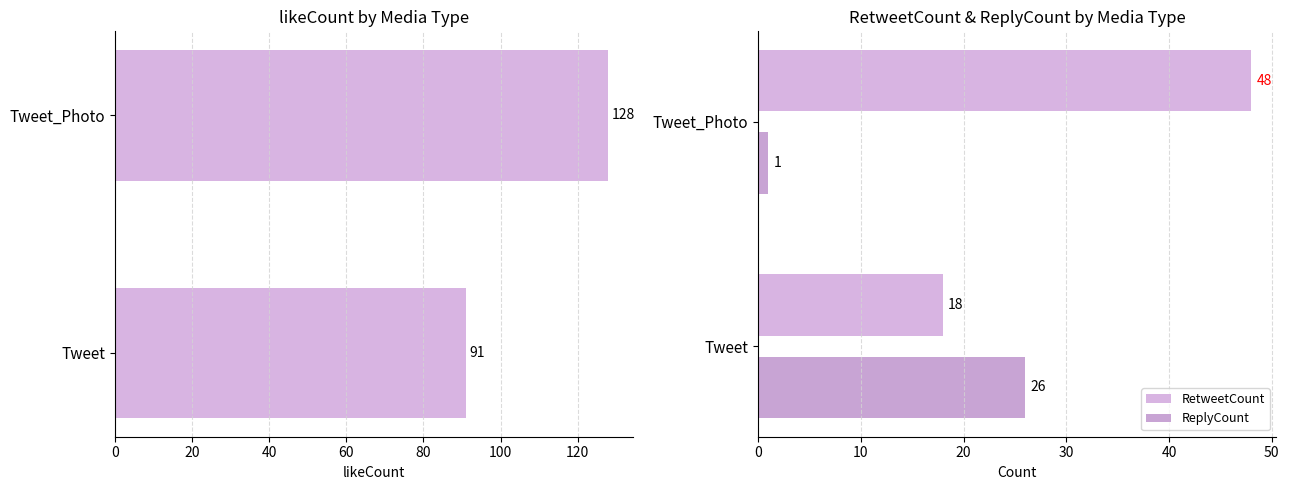

What is the difference between the maximum and minimum values in the ReplyCount series?

25